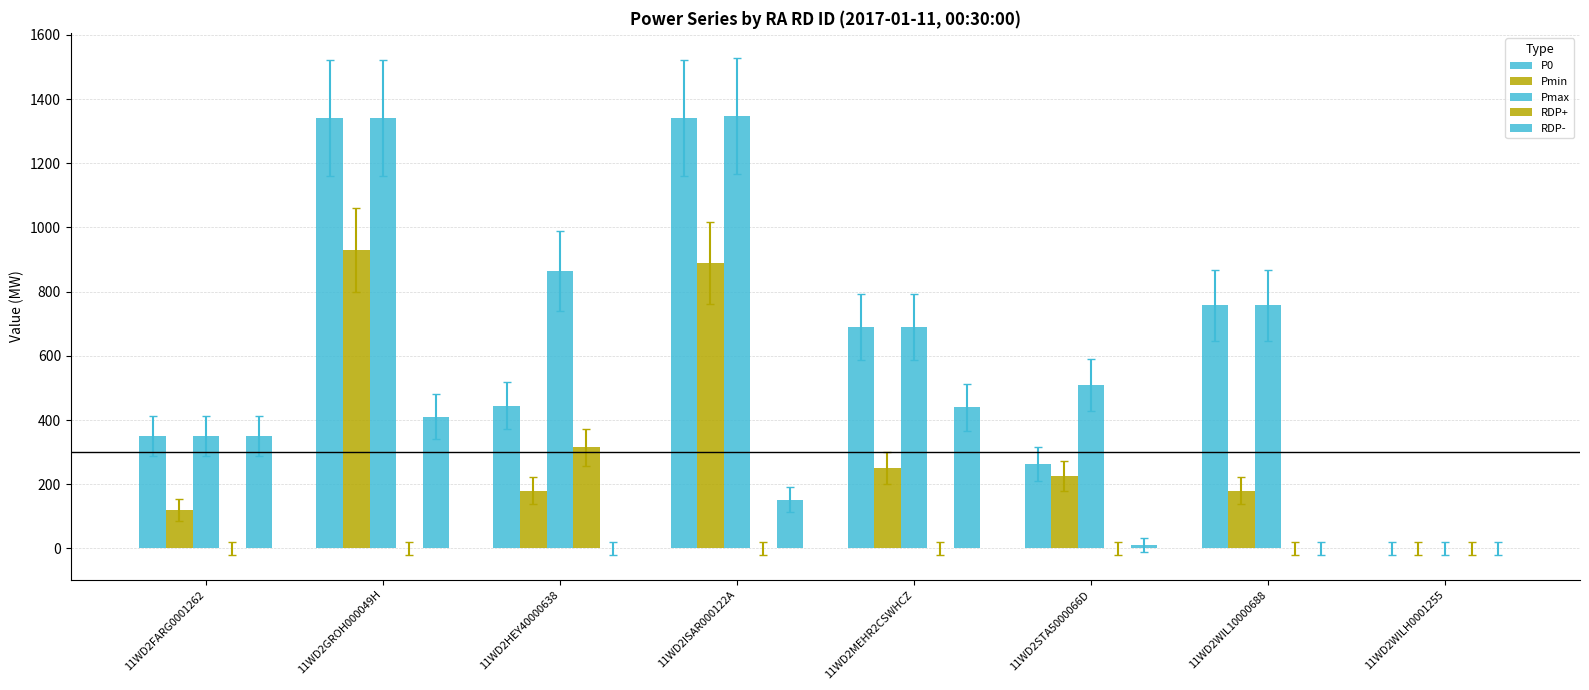

Which series has the widest spread of values?

Pmax